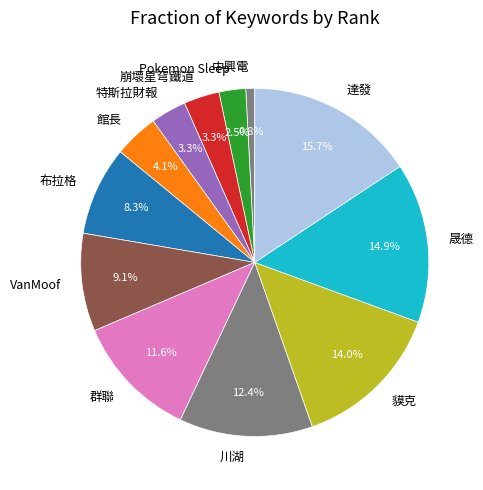

Is 館長 the majority of the pie?

No